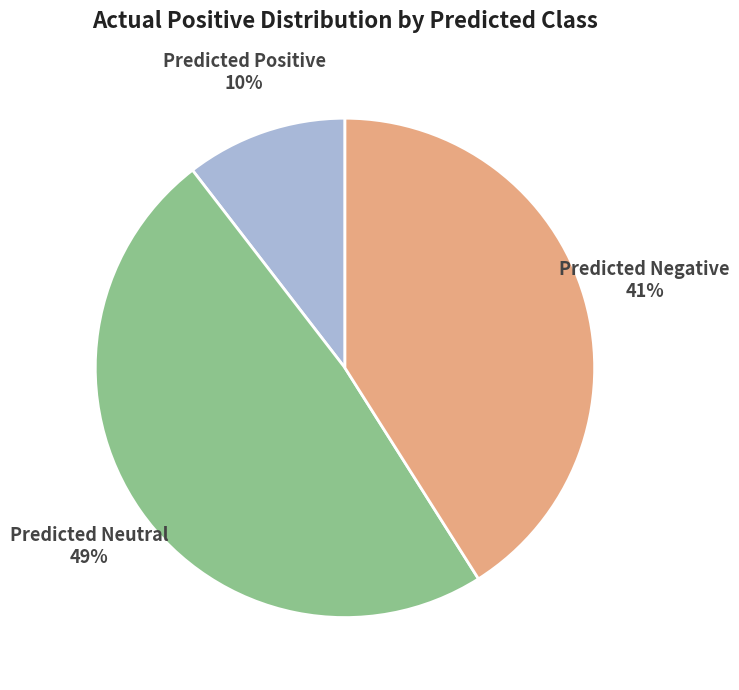

The Predicted Positive slice represents 21% of the pie. True or false?

False